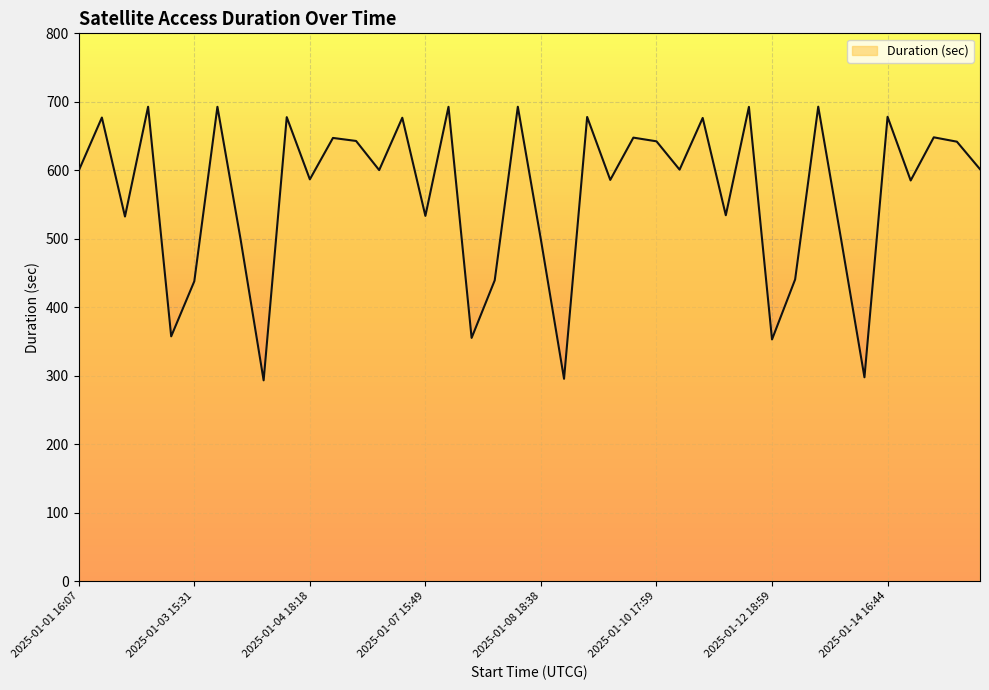

What is the difference between the maximum and minimum values?

399.6